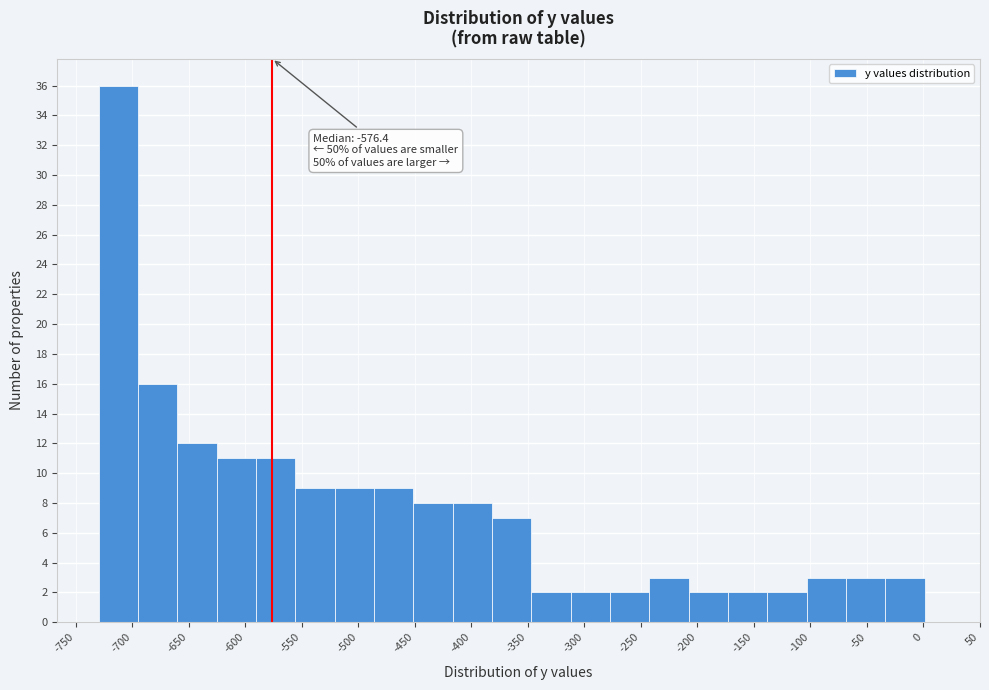

Over which range of the x-axis is the bar tallest?

-730 to -695